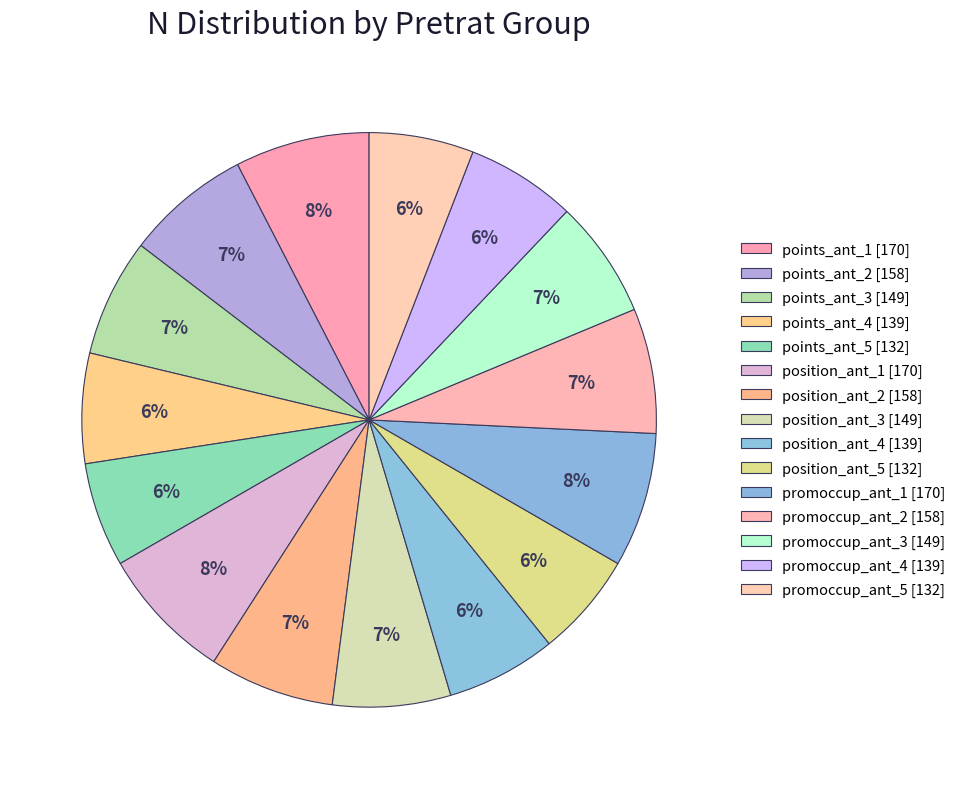

Is there any slice that represents more than half of the pie?

No